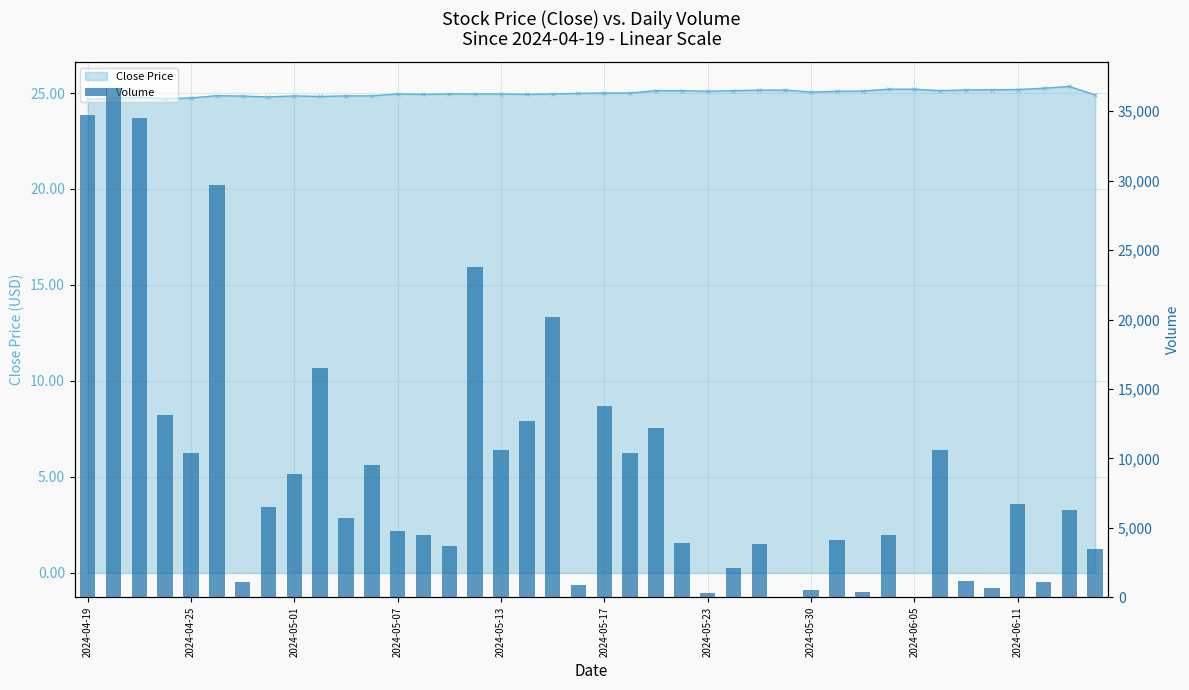

What is the difference between the second highest and second lowest values?

34700